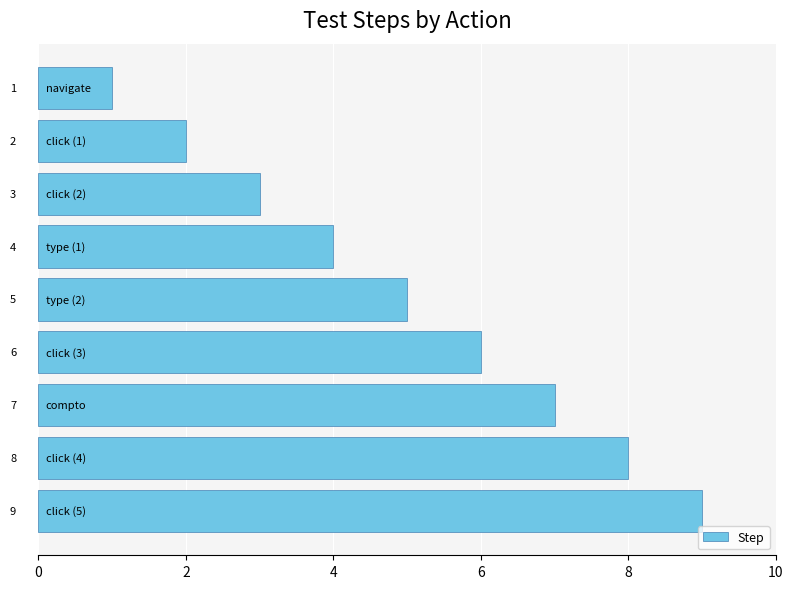

What is the sum of all values?

45